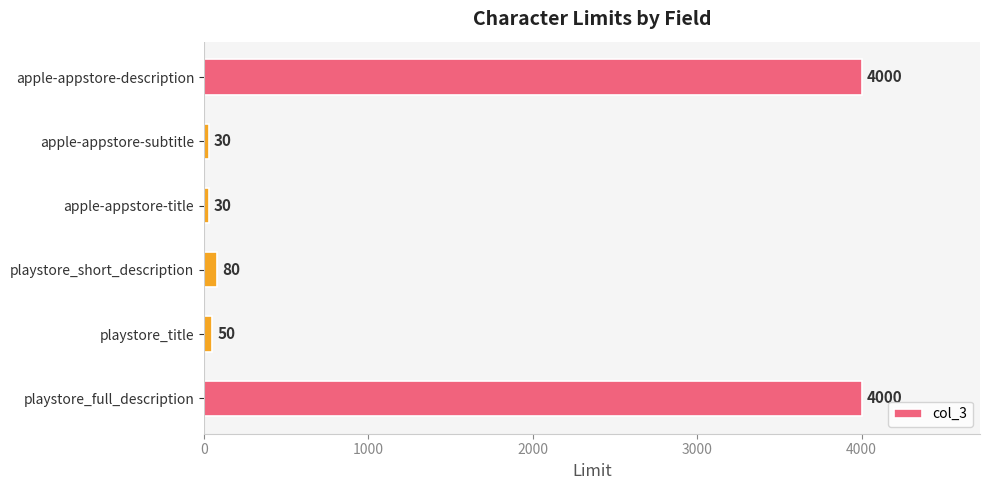

Approximately how many times larger is the value at apple-appstore-subtitle compared to playstore_title?

0.6